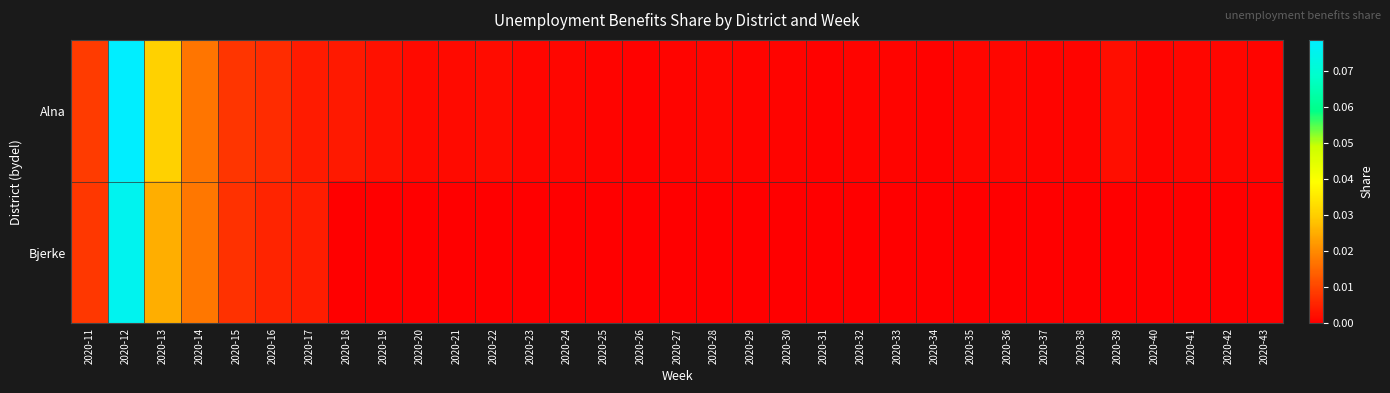

At how many categories does at least one series exceed 0?

33